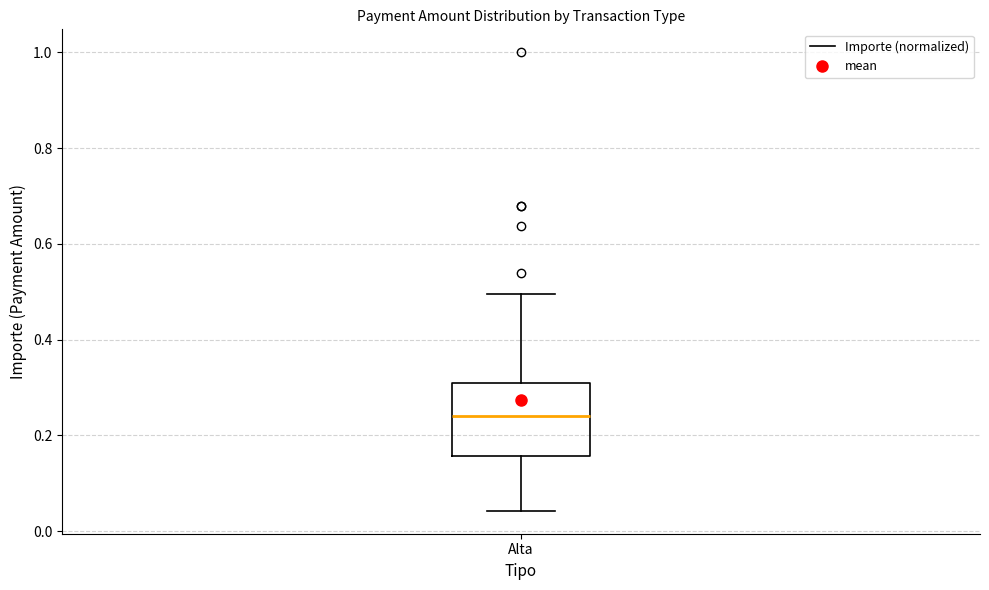

Read this box plot against the y-axis: the position of the median line, the range covered by the box, and the ends of both whiskers. The values are not printed on the chart, so give them approximately, as read against the axis.

median 0.24, box 0.16 to 0.32, whiskers 0.04 to 0.50